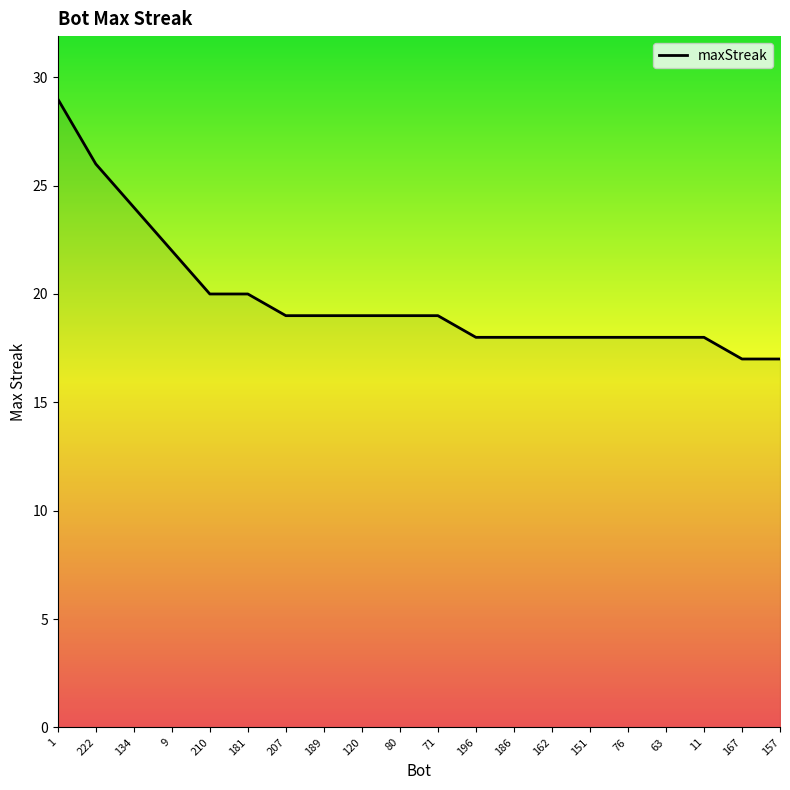

Is this an area chart (filled region under the line)?

No